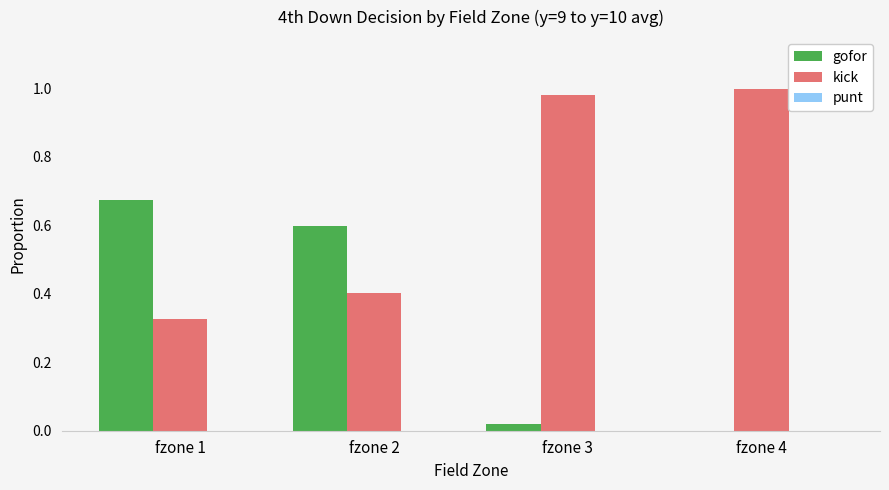

True or false: kick has a value of 1.0 at fzone 4.

True